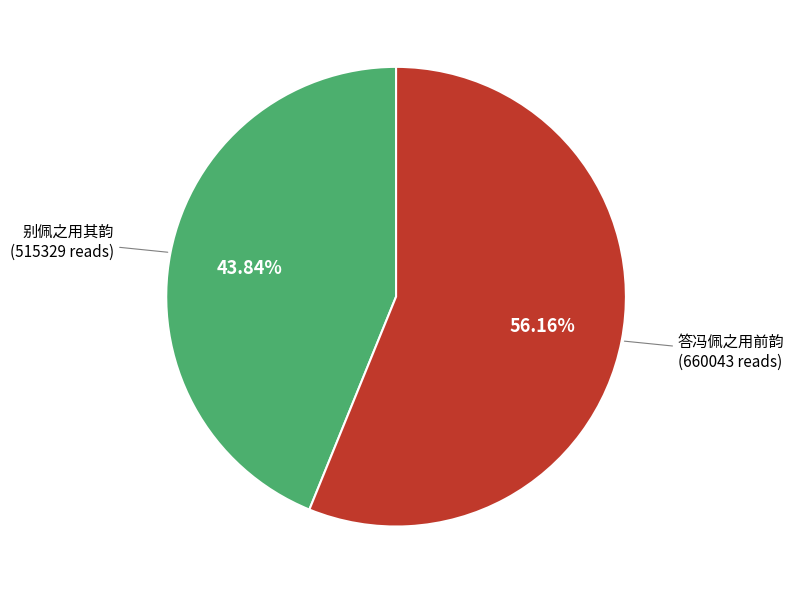

Which category has the smallest portion of the pie?

别佩之用其韵